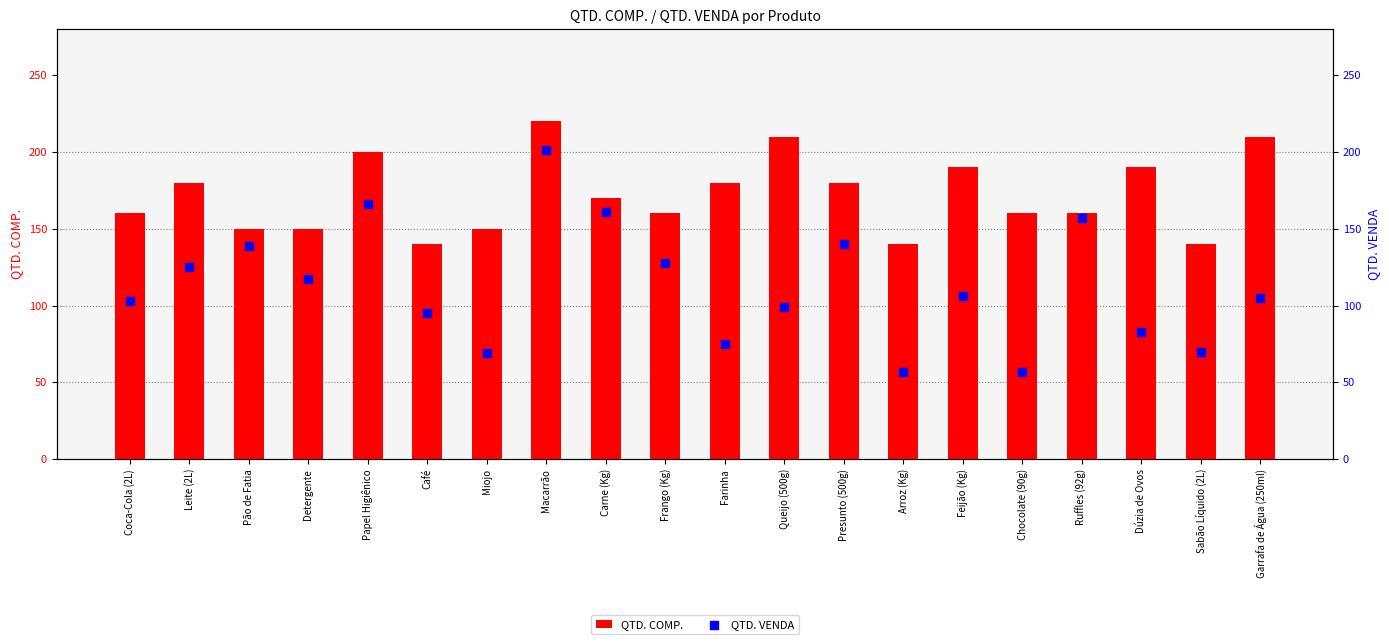

Which series has the largest total across all categories?

QTD. COMP.